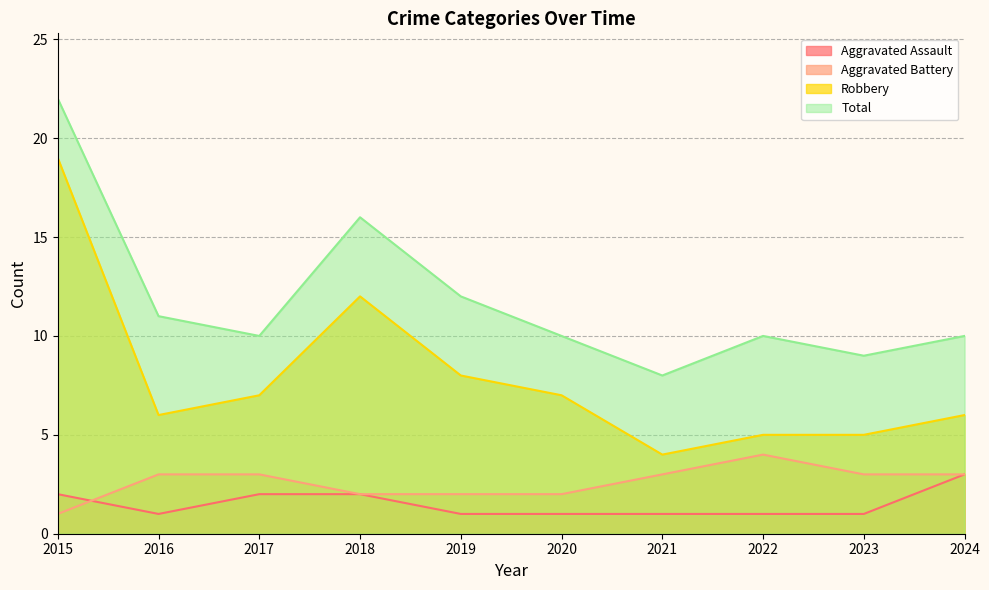

Which series has the largest range (max minus min)?

Robbery